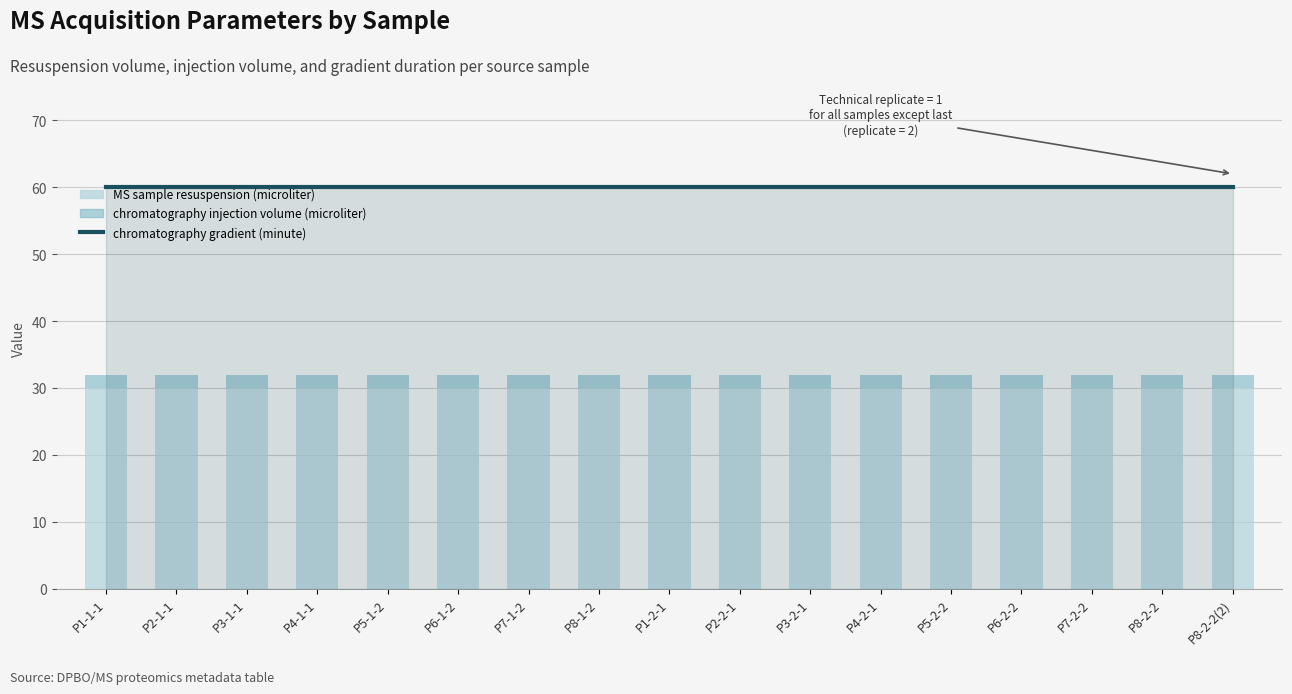

Reading right to left, extract all data points from this chart.

gradient (line): 60	60	60	60	60	60	60	60	60	60	60	60	60	60	60	60	60
MS sample resuspension (microliter): 30	30	30	30	30	30	30	30	30	30	30	30	30	30	30	30	30
chromatography injection volume (microliter): 2	2	2	2	2	2	2	2	2	2	2	2	2	2	2	2	2